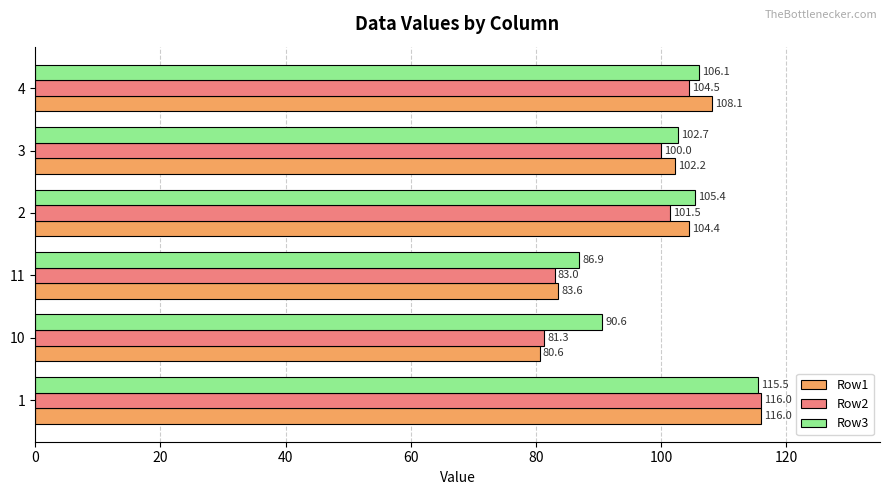

How many values in the Row1 series are below 104?

3